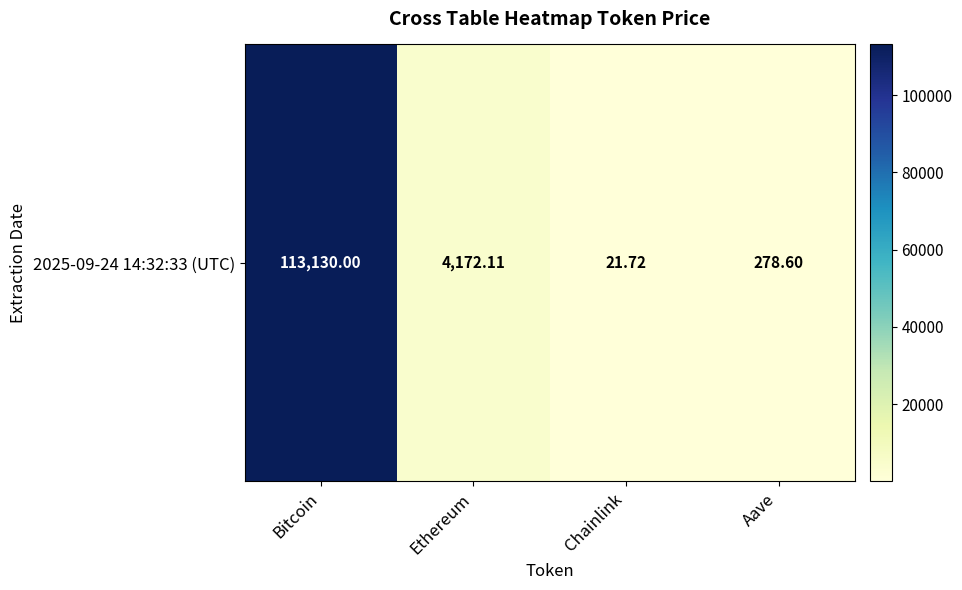

How many data points does each series have?

4